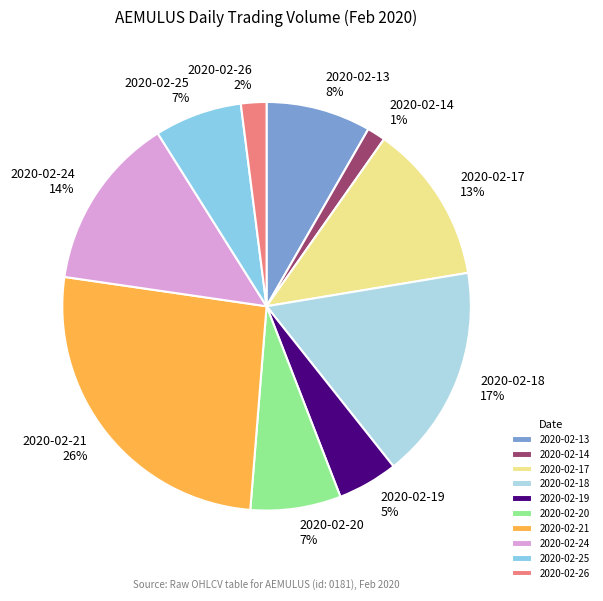

Does 2020-02-19 account for over 50% of the chart?

No